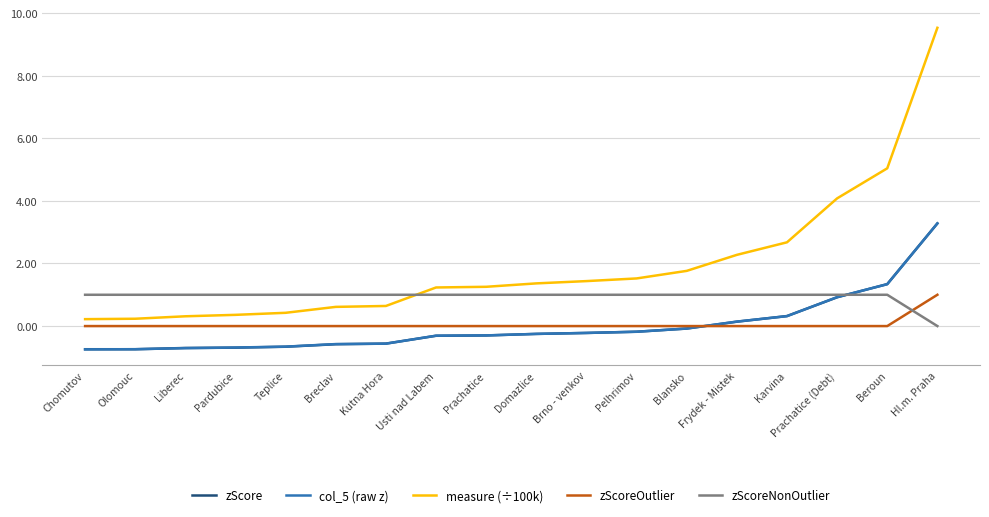

How many negative values does the zScore series have?

13